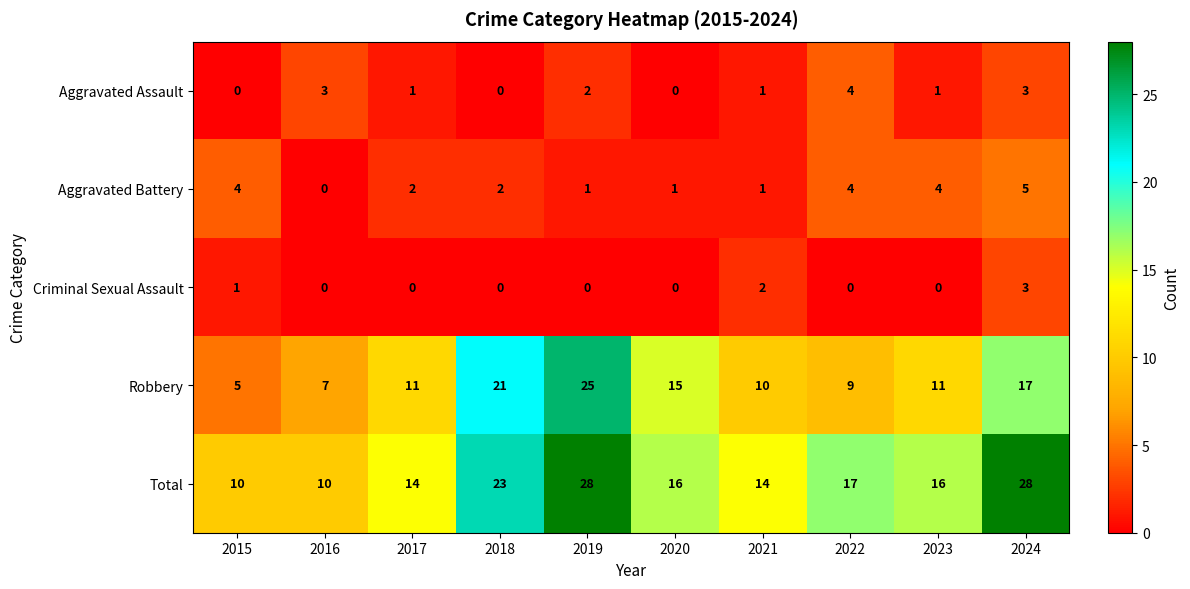

The Aggravated Assault series shows 0 at 2018. True or false?

True